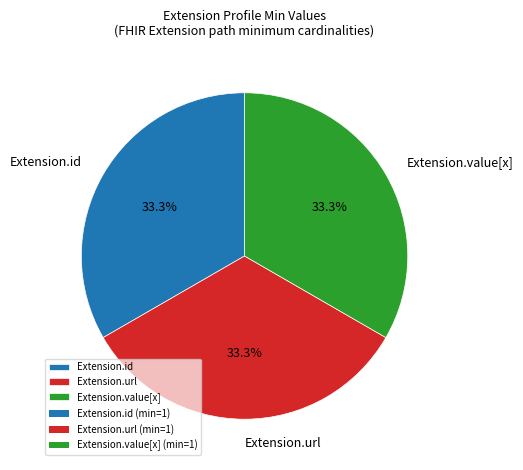

Do Extension.url and Extension.id together represent more than half of the pie?

Yes